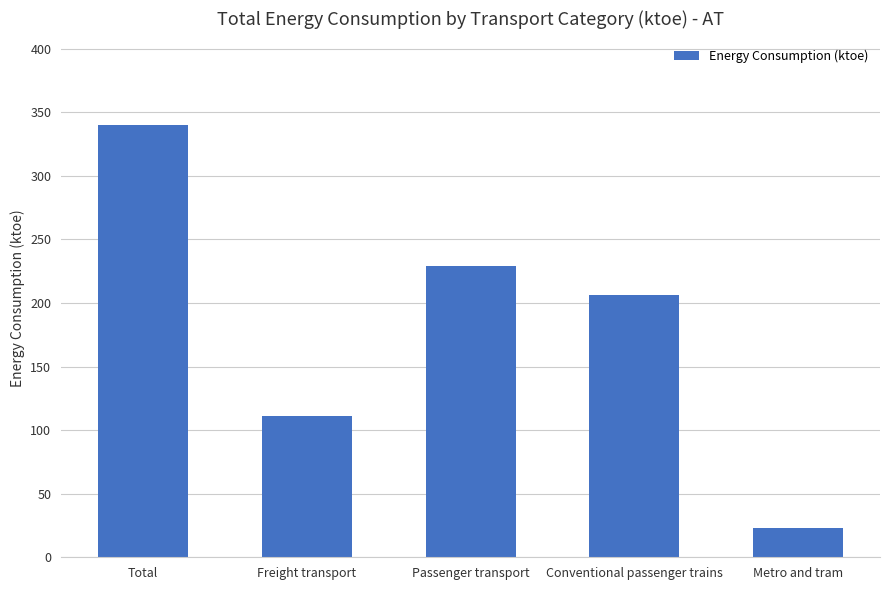

What is the average value?

181.8